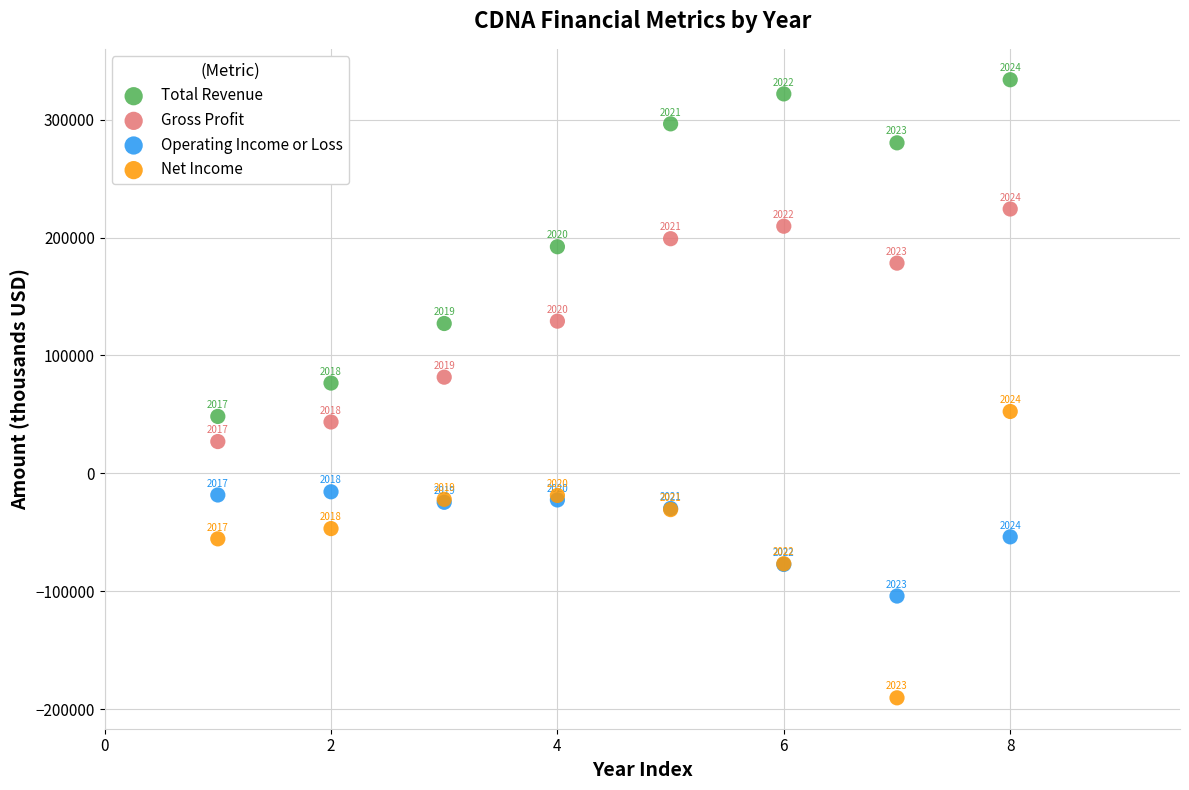

In the Total Revenue series, what Y value is closest to 191050?

192200